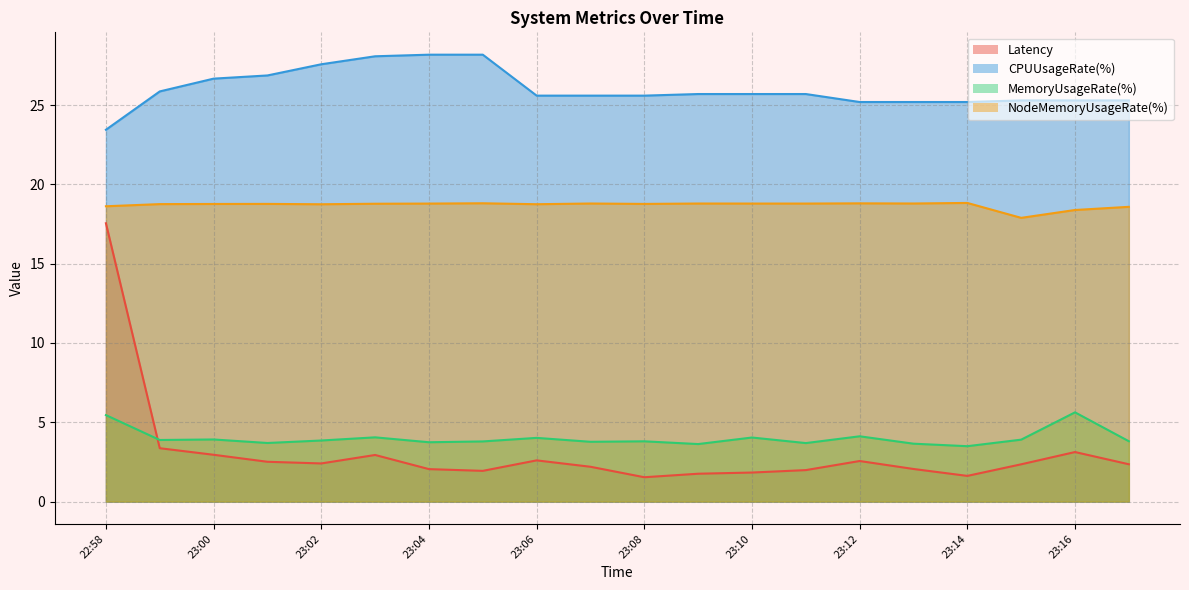

What is the difference between the CPUUsageRate(%) values at 23:07 and 23:04?

2.6